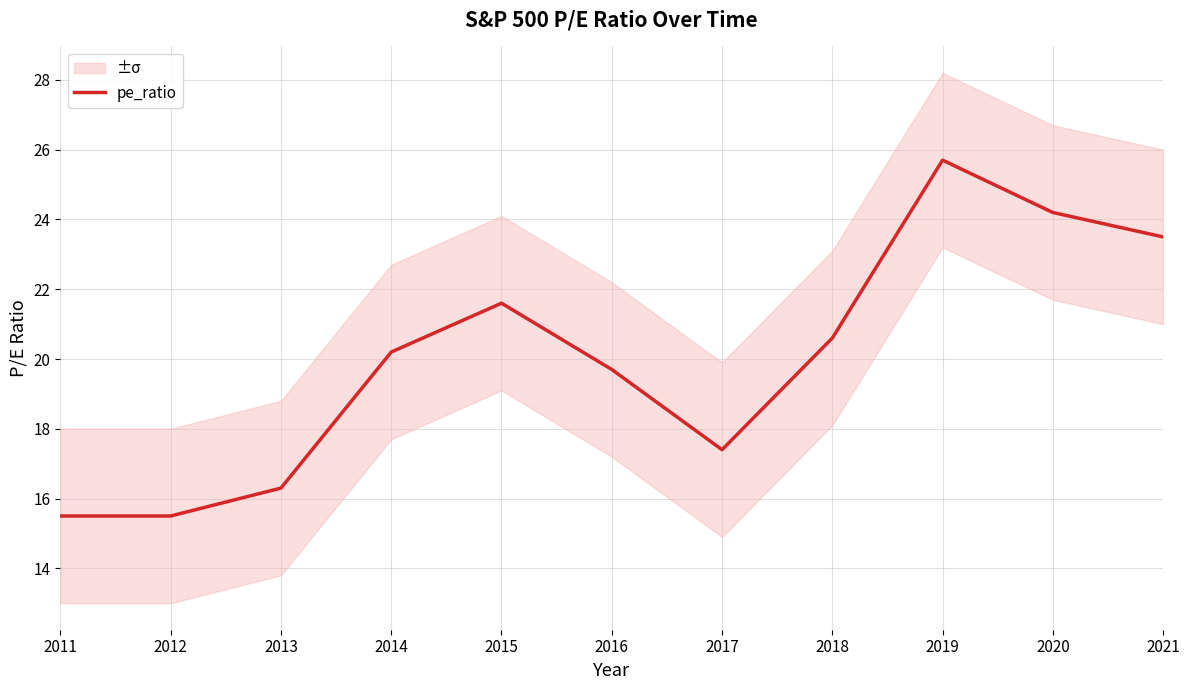

What is the maximum value shown in the chart?

25.7